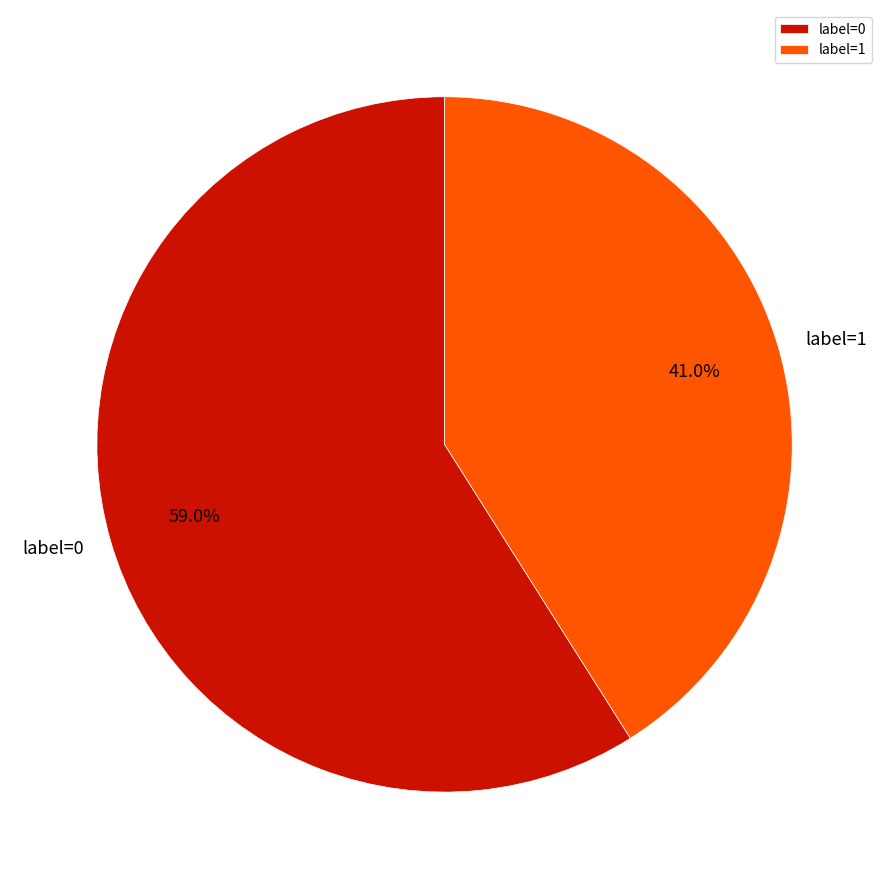

Which category has the smallest portion of the pie?

label=1